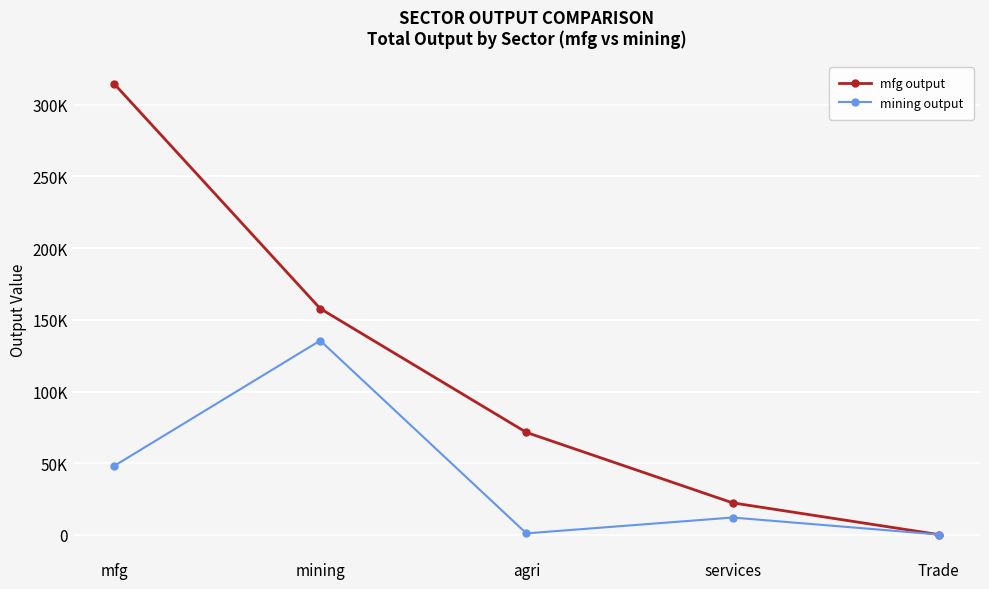

What is the lowest value of the mining output series?

304